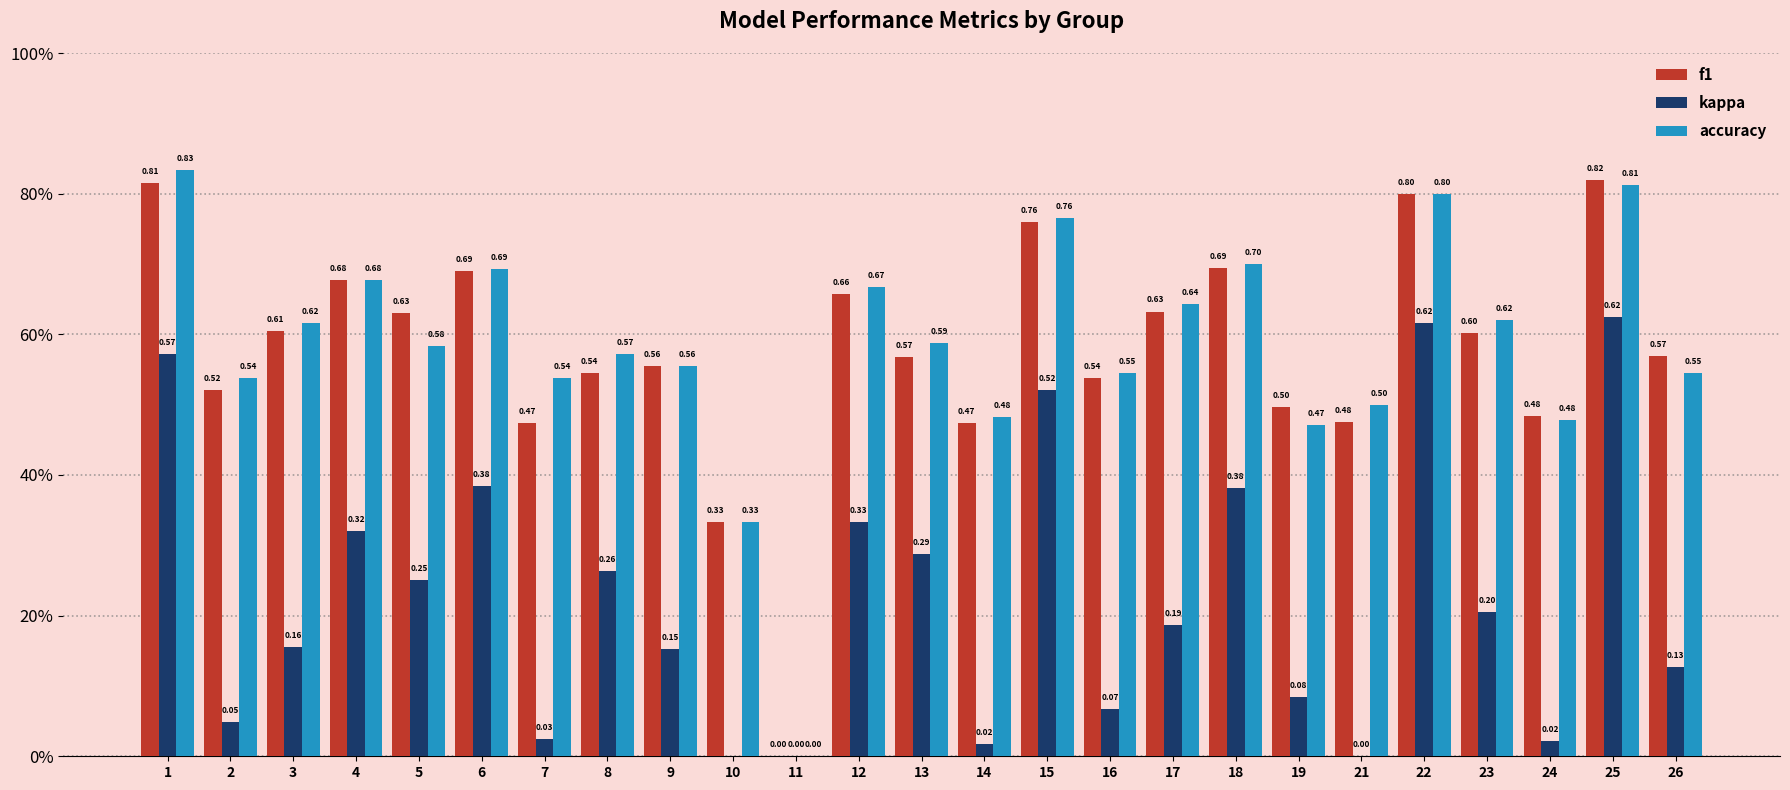

Rank the series by their maximum value, from lowest to highest.

kappa, f1, accuracy